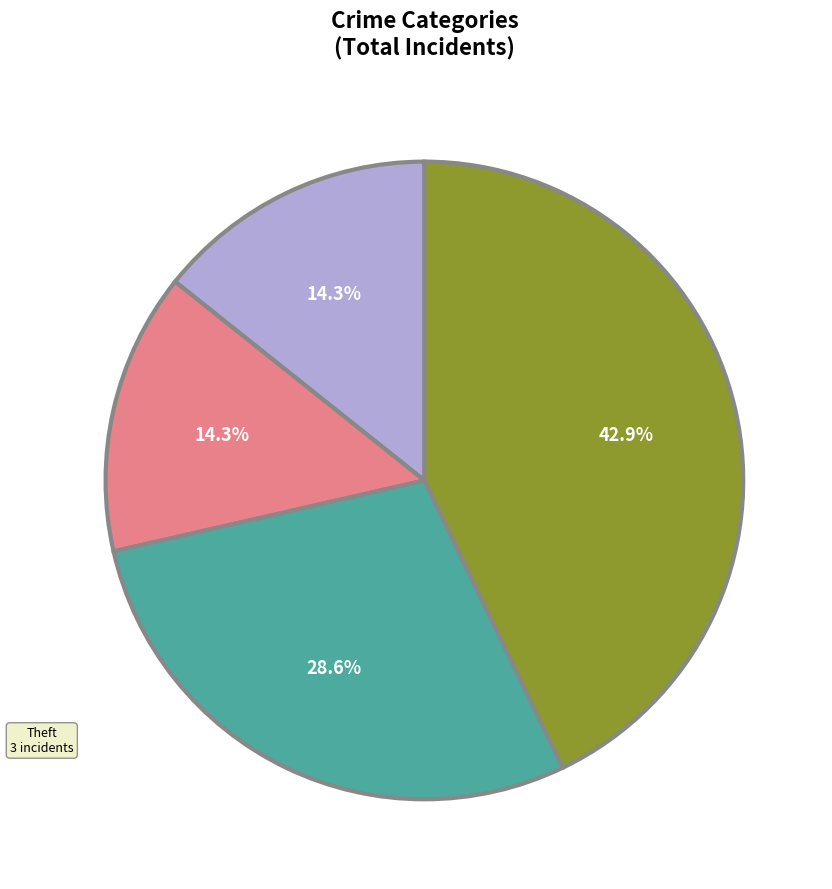

Does any single category account for the majority?

No